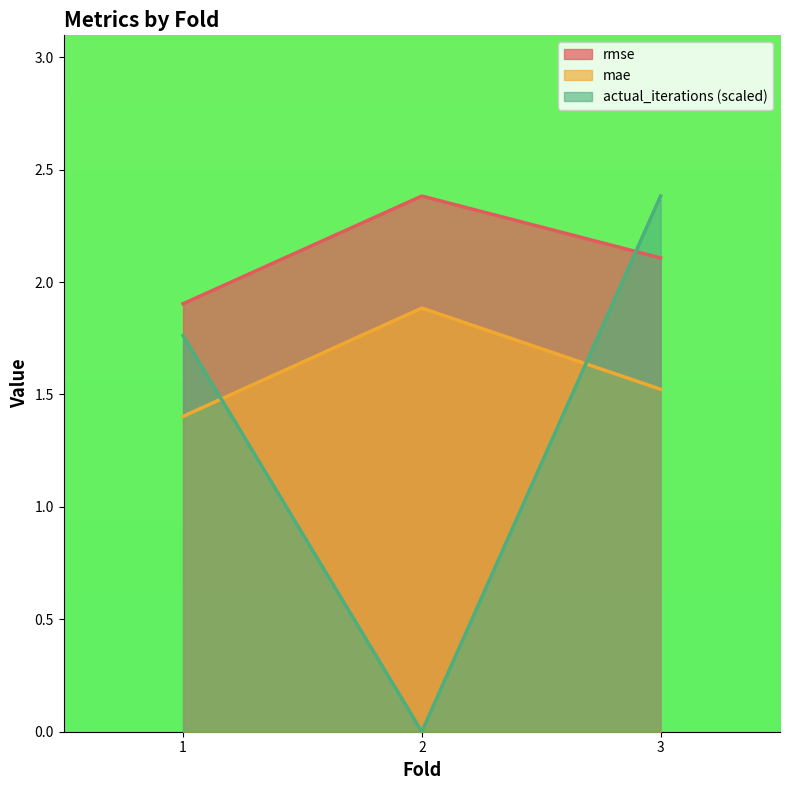

Reading left to right, list all the values displayed in this chart.

rmse: 1.9	2.4	2.1
mae: 1.4	1.9	1.5
actual_iterations: 1.8	0.0	2.4